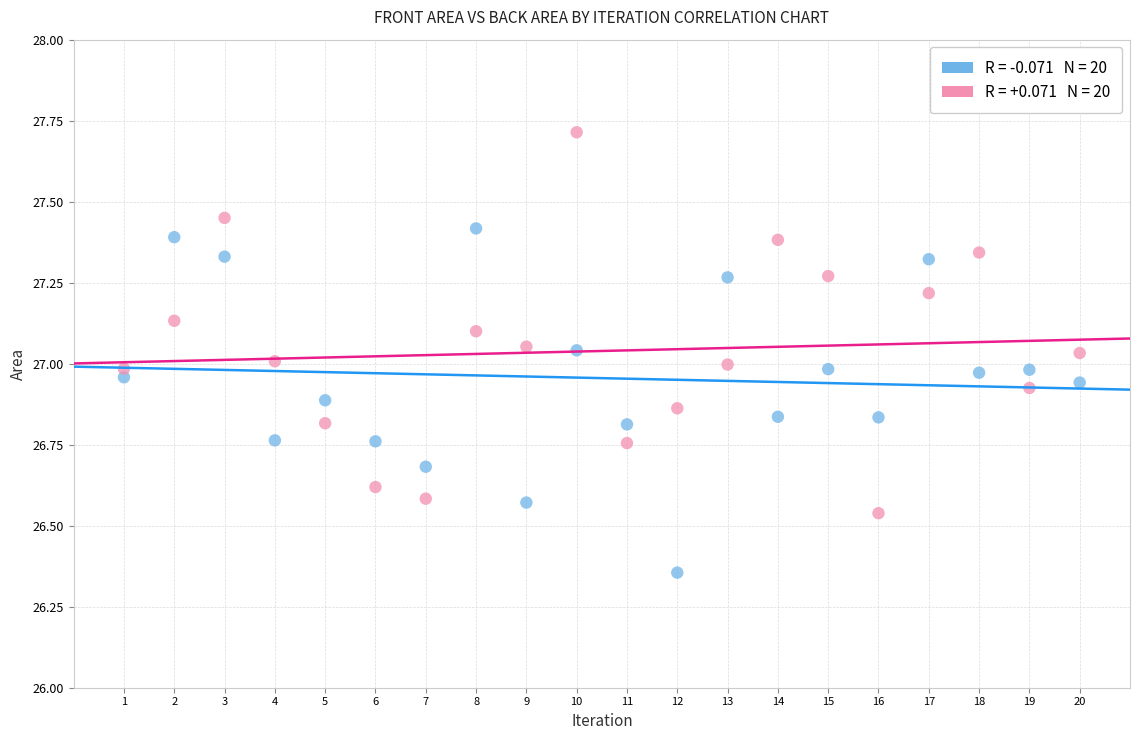

Across all data points, what is the range of Y values (max minus min)?

1.4